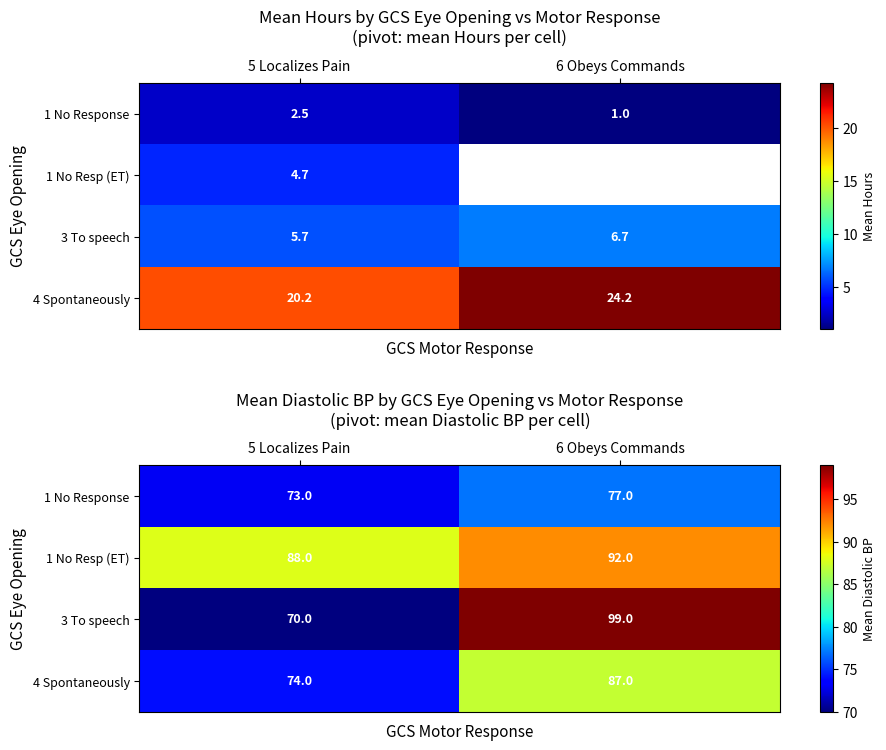

At which label is 1 No Resp (ET) closest to 90?

5 Localizes Pain